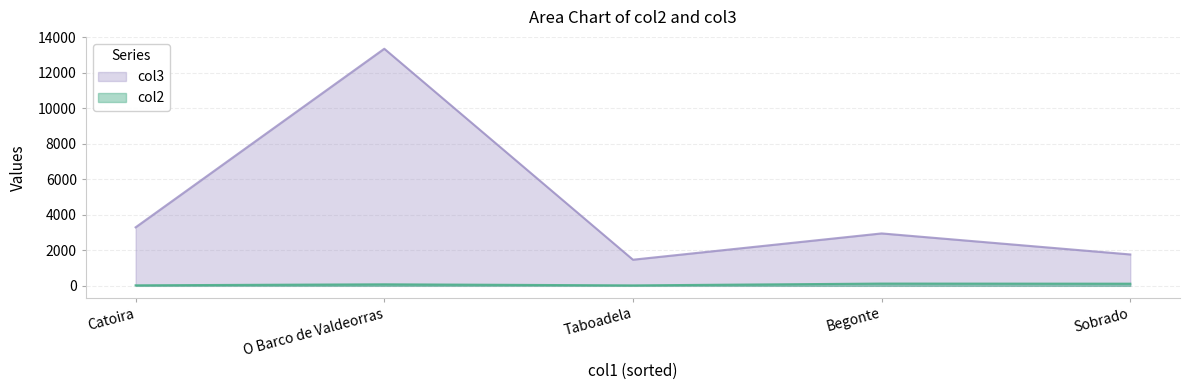

Count the number of data series in this chart.

2